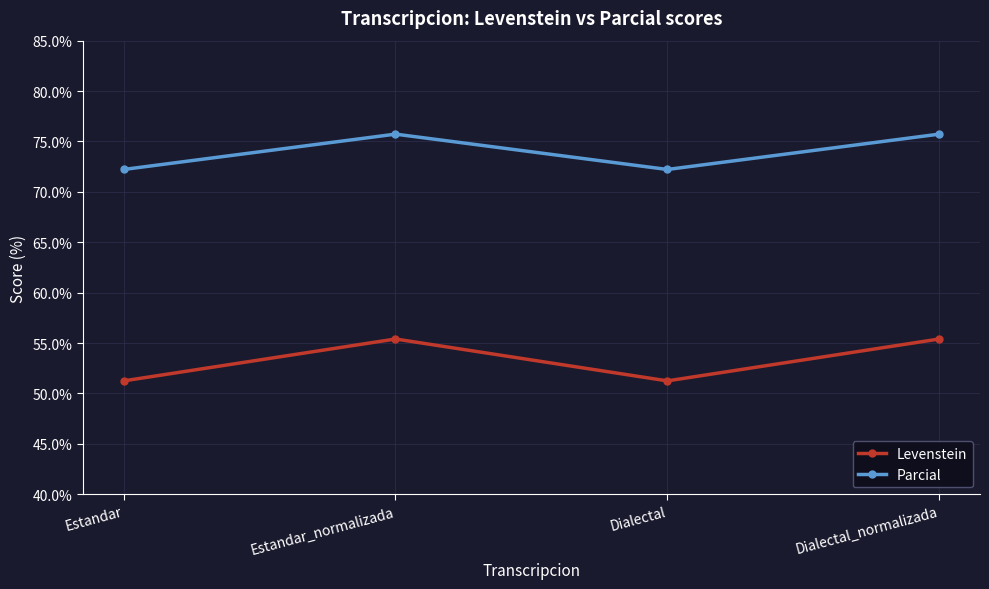

Which series changed the most between Estandar and Estandar_normalizada?

Levenstein